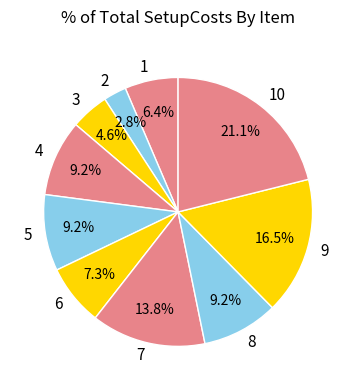

What portion of the pie excludes 6?

92.7%